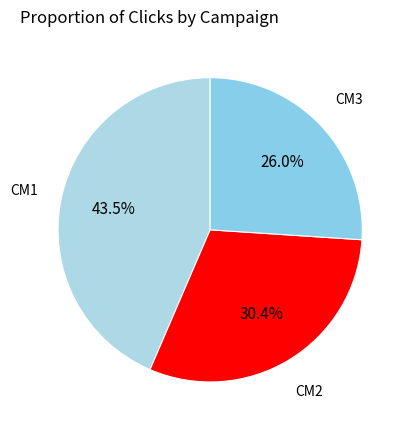

How much of the chart is everything except CM1?

56.5%